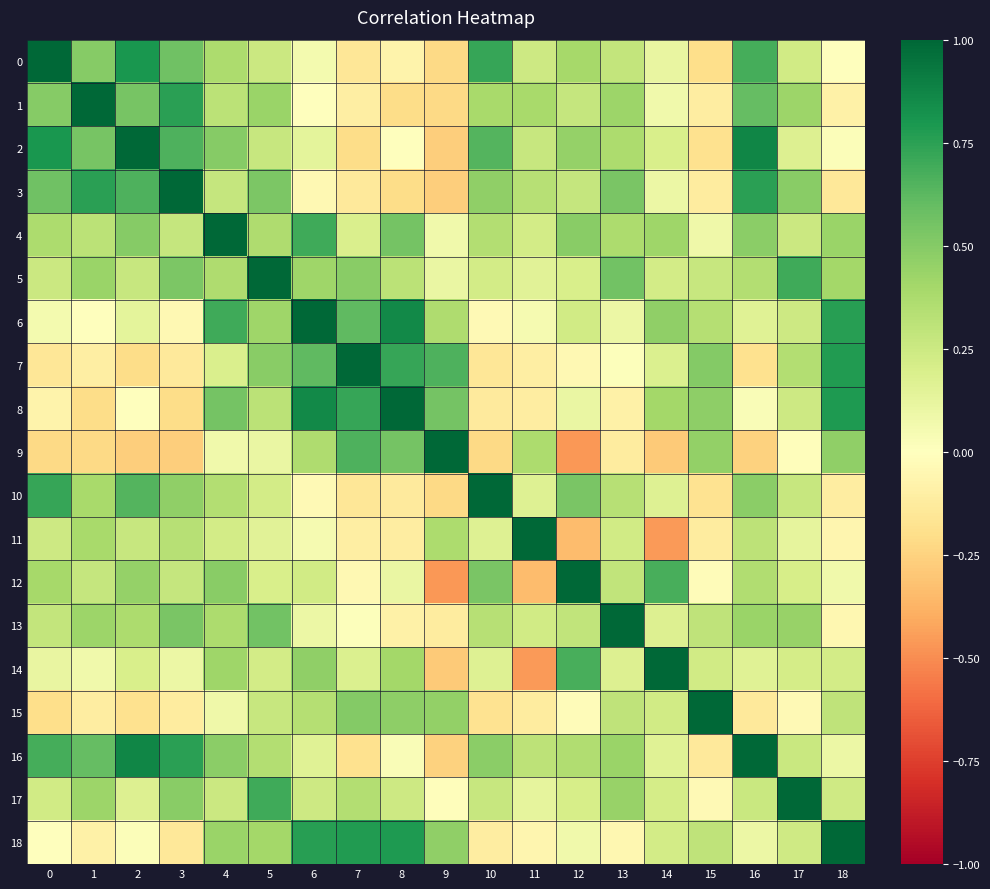

What is the total value across all series at 8?

5.2